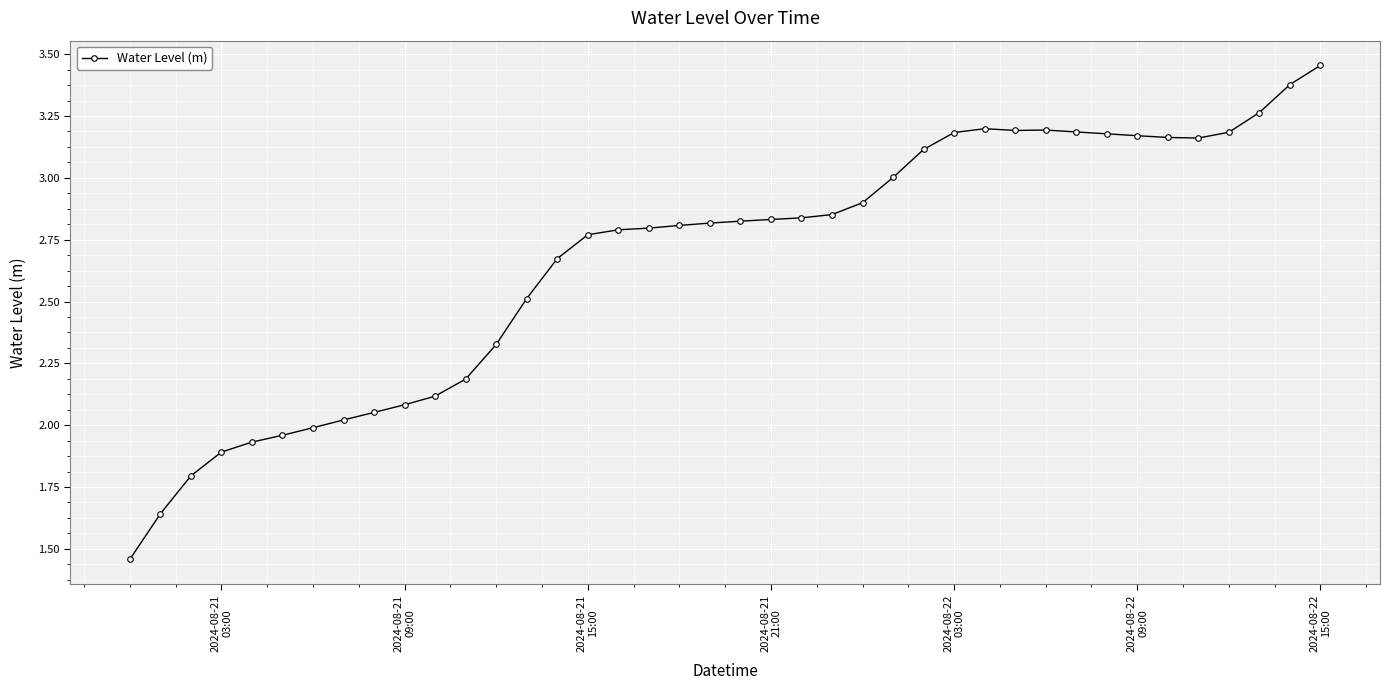

Does the chart display data point markers on the line(s)?

Yes